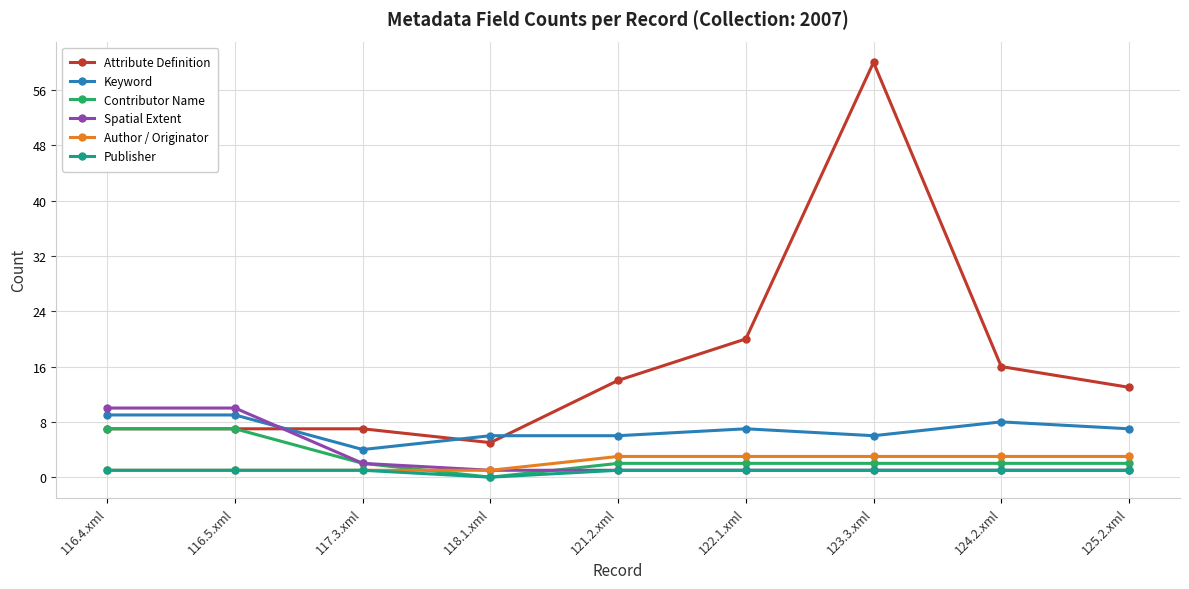

Reading right to left, list all the values displayed in this chart.

Attribute Definition: 125.2.xml=13	124.2.xml=16	123.3.xml=60	122.1.xml=20	121.2.xml=14	118.1.xml=5	117.3.xml=7	116.5.xml=7	116.4.xml=7
Keyword: 125.2.xml=7	124.2.xml=8	123.3.xml=6	122.1.xml=7	121.2.xml=6	118.1.xml=6	117.3.xml=4	116.5.xml=9	116.4.xml=9
Contributor Name: 125.2.xml=2	124.2.xml=2	123.3.xml=2	122.1.xml=2	121.2.xml=2	118.1.xml=0	117.3.xml=2	116.5.xml=7	116.4.xml=7
Spatial Extent: 125.2.xml=1	124.2.xml=1	123.3.xml=1	122.1.xml=1	121.2.xml=1	118.1.xml=1	117.3.xml=2	116.5.xml=10	116.4.xml=10
Author / Originator: 125.2.xml=3	124.2.xml=3	123.3.xml=3	122.1.xml=3	121.2.xml=3	118.1.xml=1	117.3.xml=1	116.5.xml=1	116.4.xml=1
Publisher: 125.2.xml=1	124.2.xml=1	123.3.xml=1	122.1.xml=1	121.2.xml=1	118.1.xml=0	117.3.xml=1	116.5.xml=1	116.4.xml=1